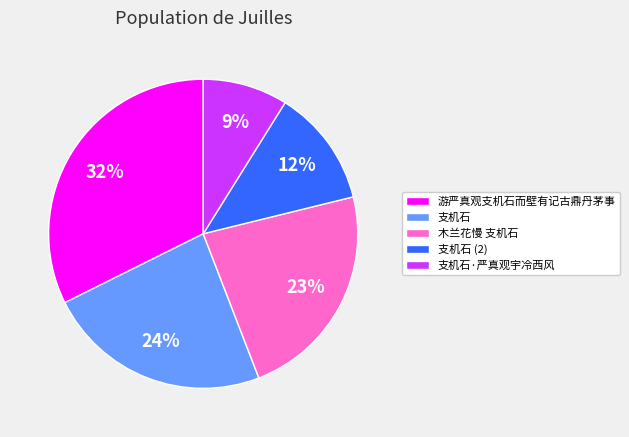

Which has a higher value, 支机石 or 支机石 (2)?

支机石